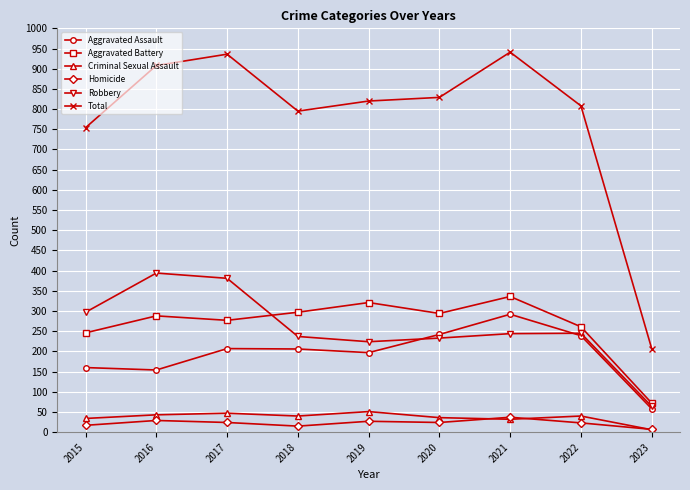

What is the approximate value of Homicide at 2018, to the nearest 10?

20